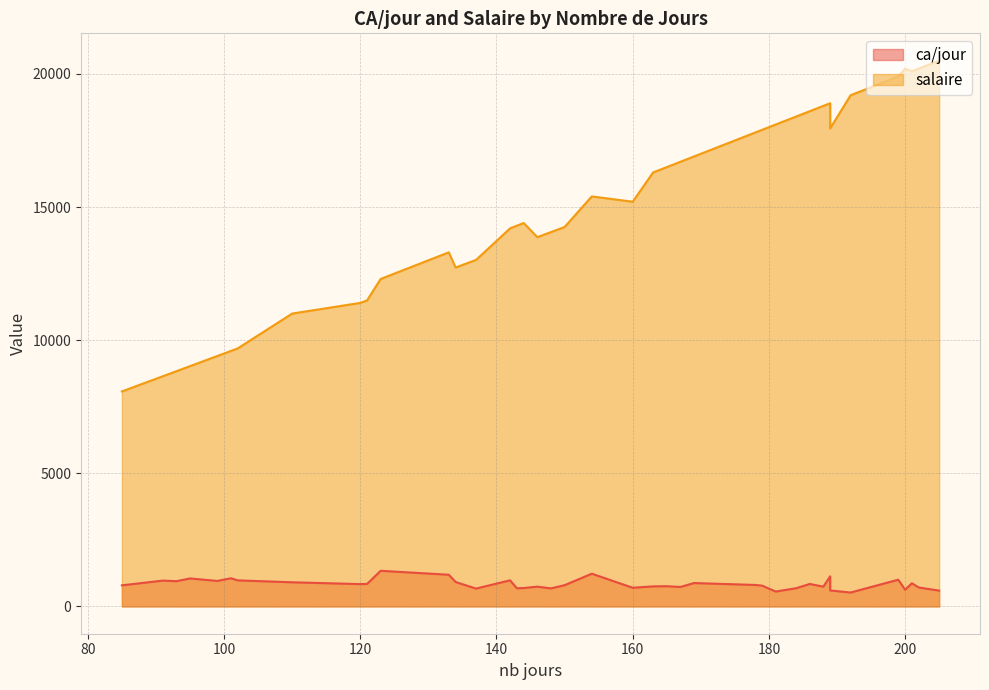

The value of ca/jour at 201 is 289.4. True or false?

False